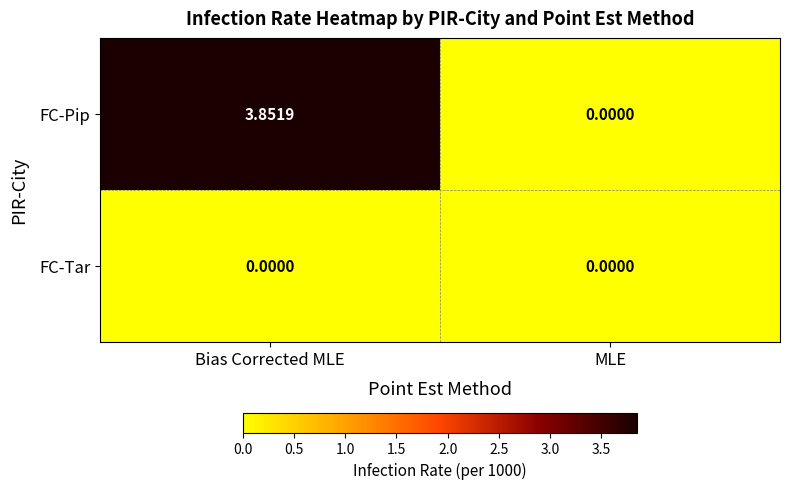

Which series has the widest spread of values?

FC-Pip